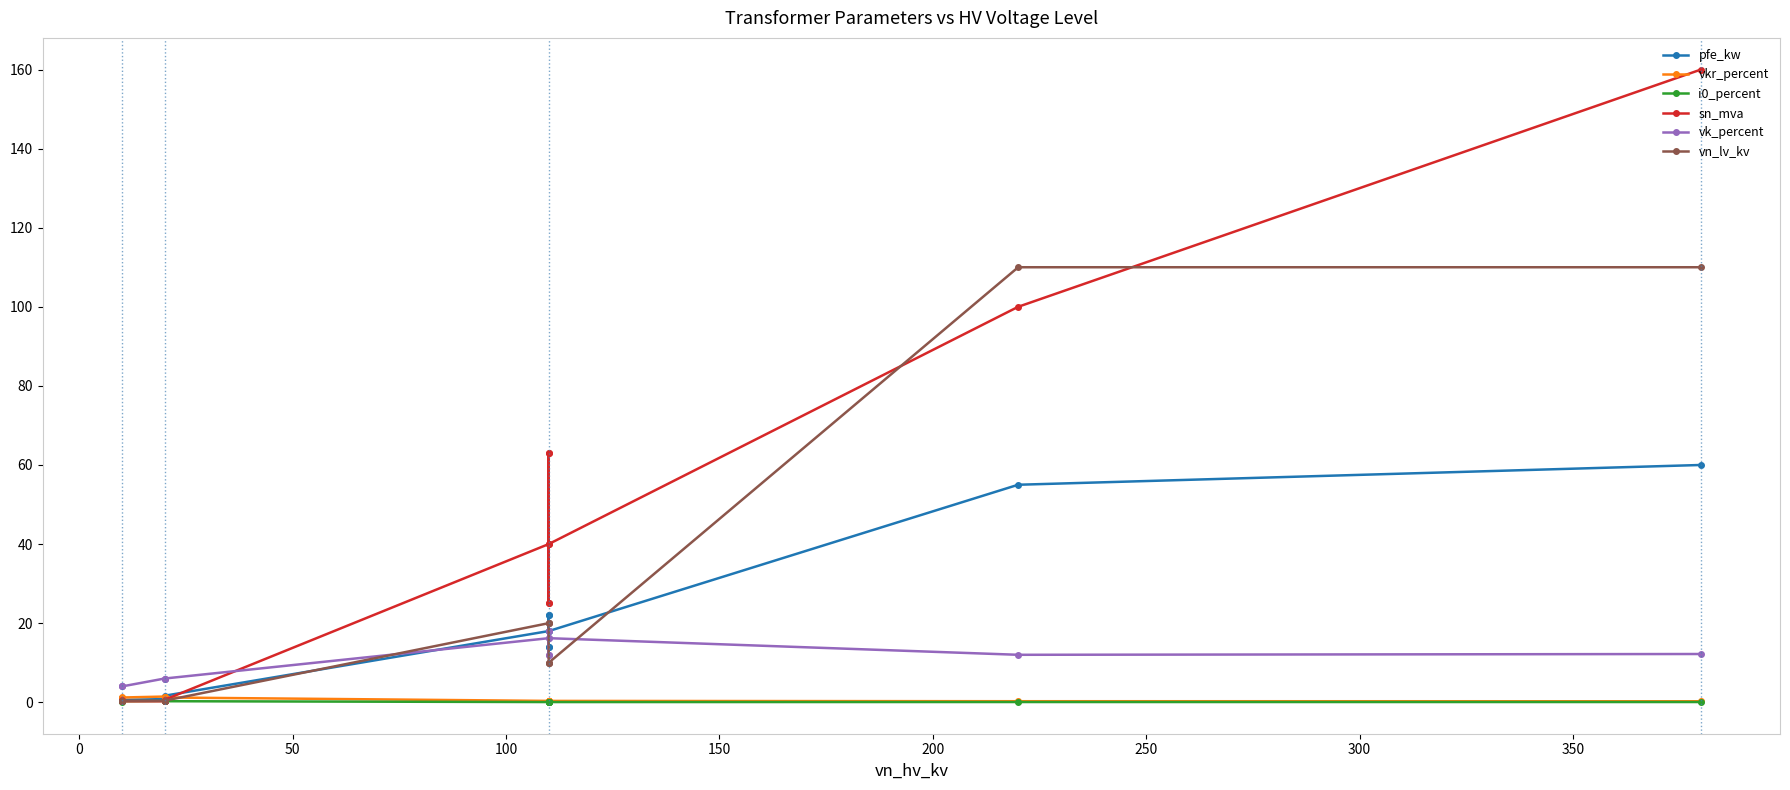

List the series in order of their peak value, highest first.

sn_mva, vn_lv_kv, pfe_kw, vk_percent, vkr_percent, i0_percent